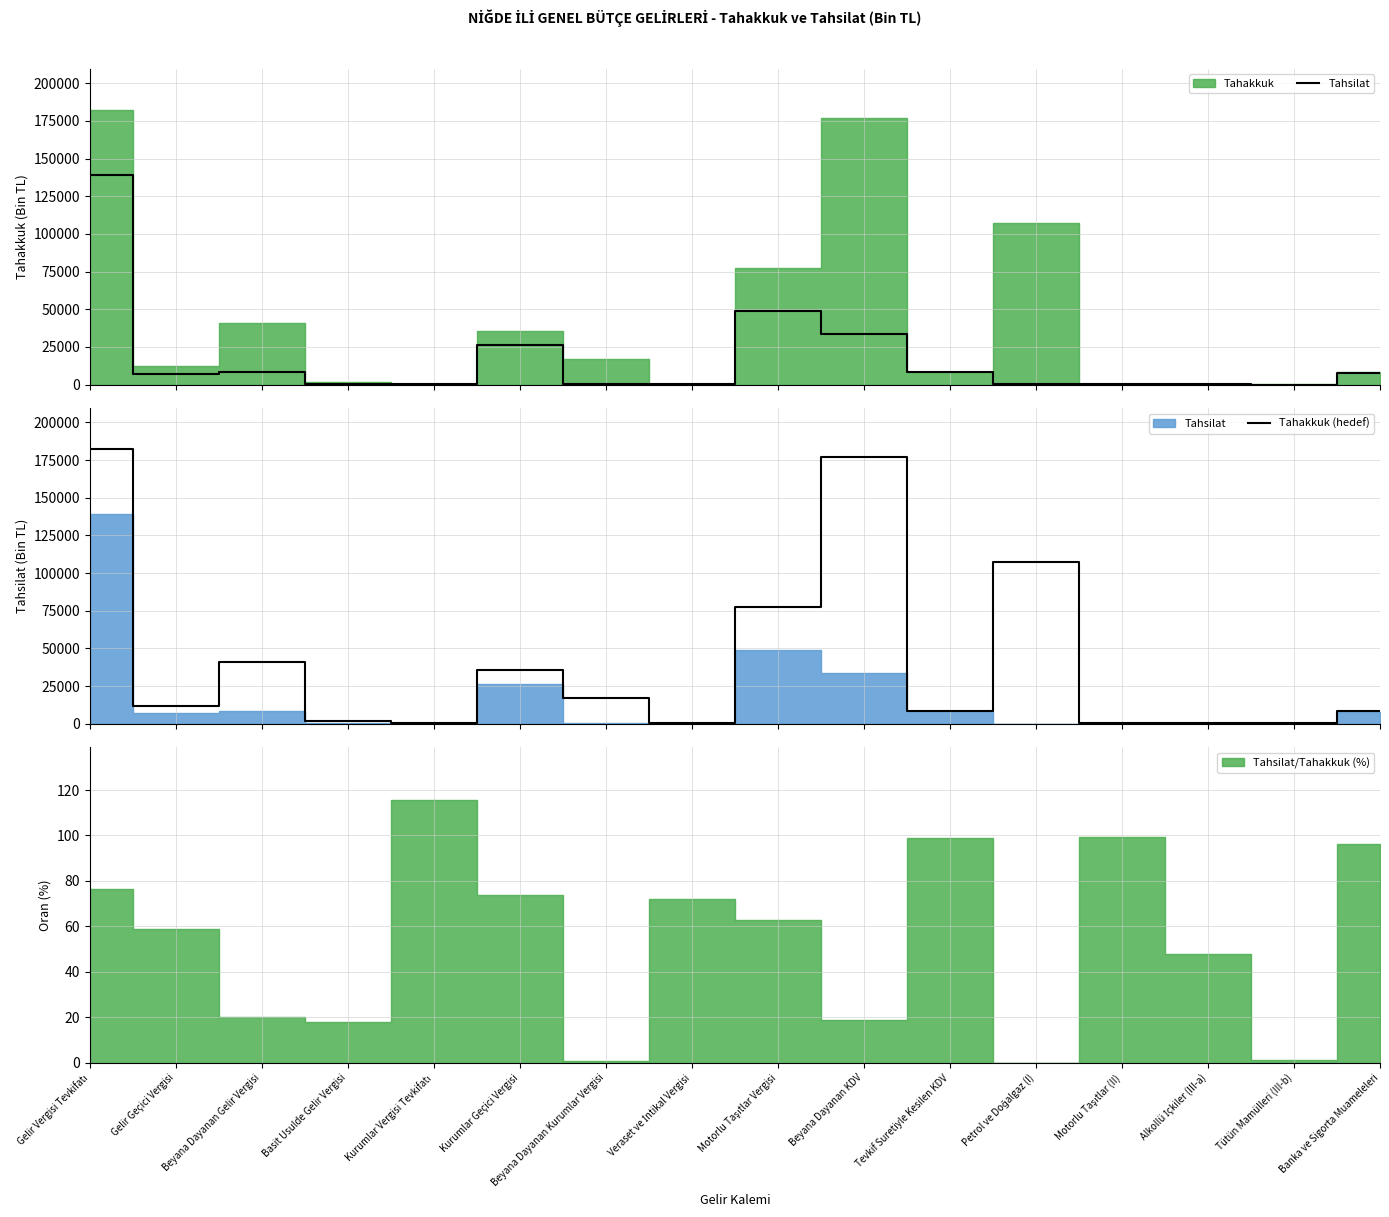

True or false: Tahsilat and Tahakkuk (hedef) intersect in this chart.

True